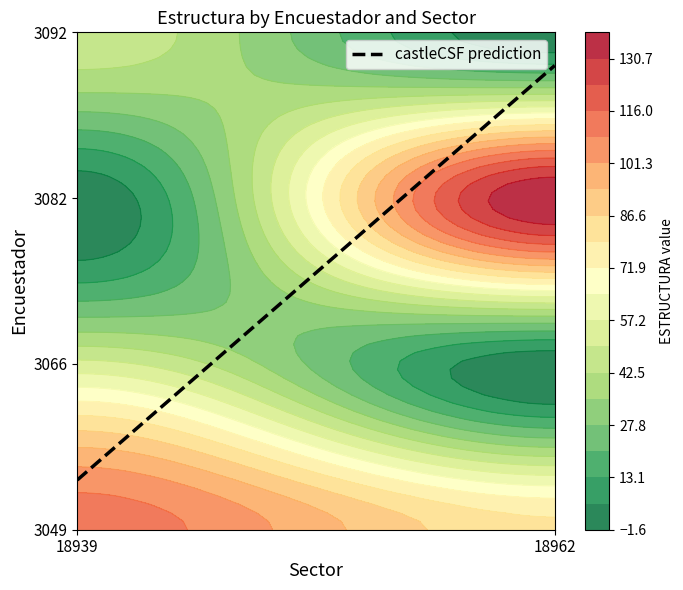

Which has a higher value, 3049 or 3049?

3049